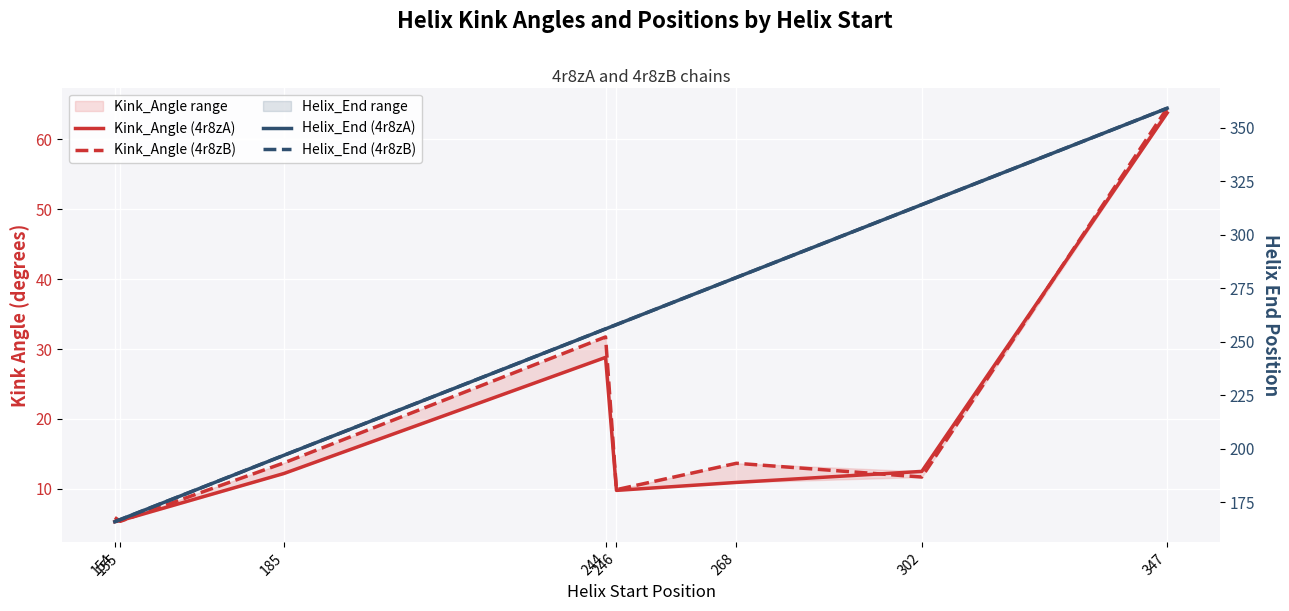

What is the difference between the maximum and minimum values in the Helix_End (4r8zB) series?

193.0